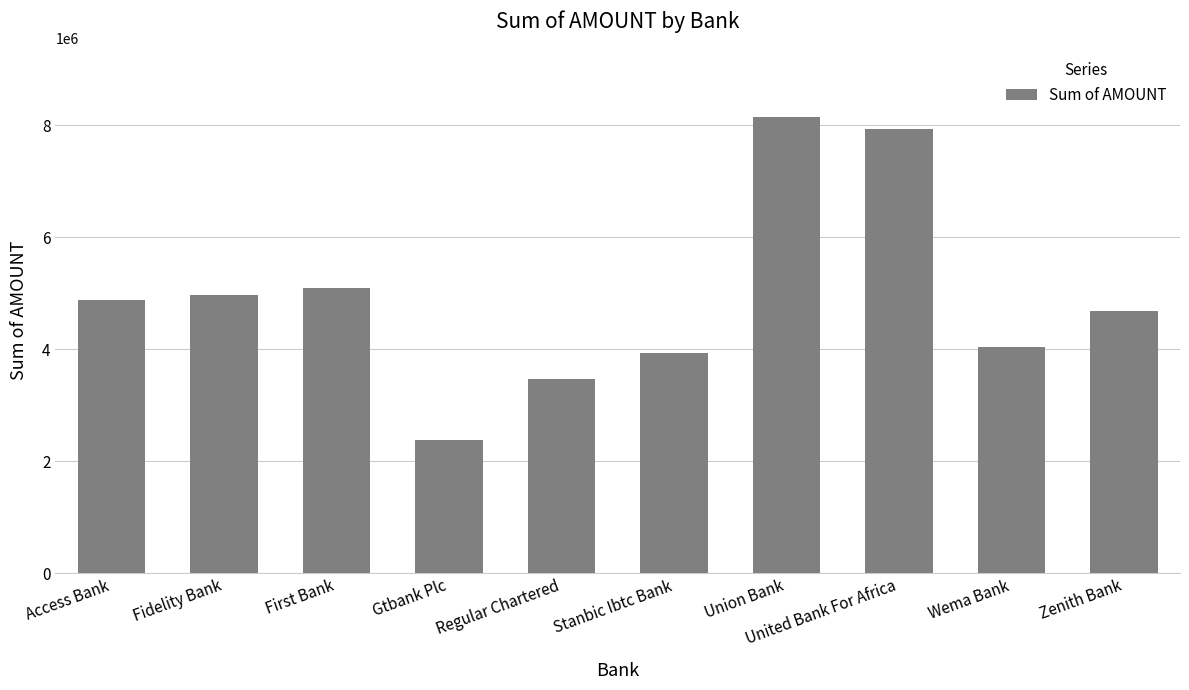

What is the difference between the maximum and second lowest values?

4683165